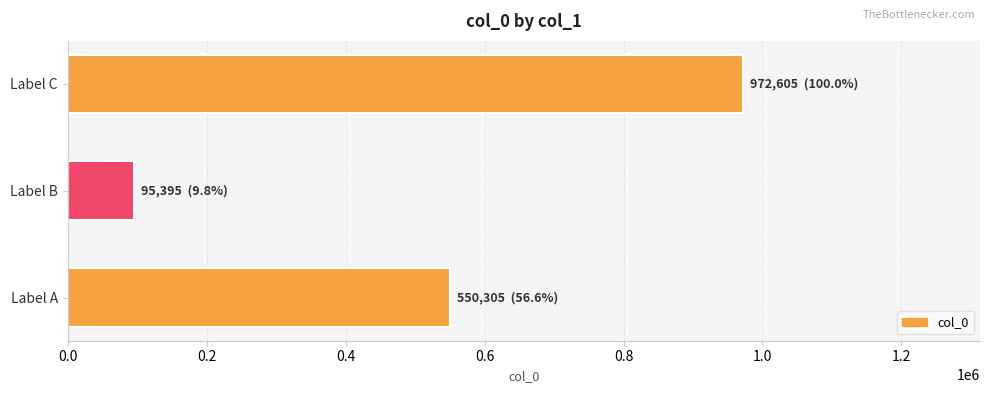

Count the values in the range 95395 to 972605.

3